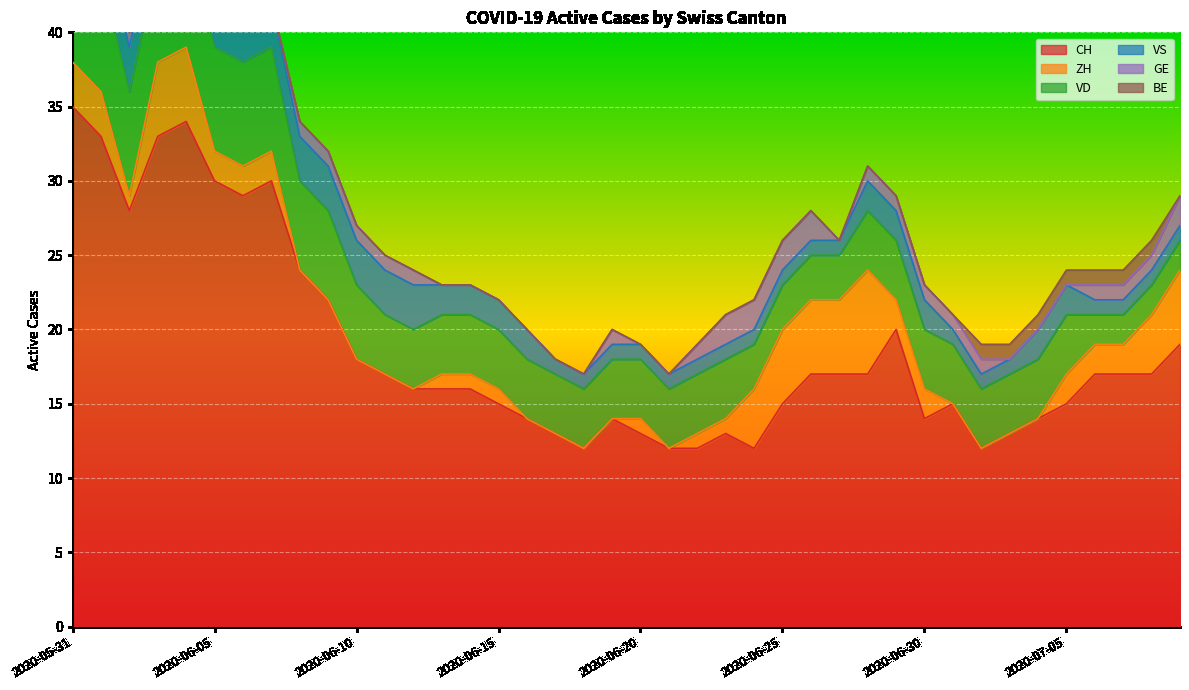

True or false: GE has a value of 1 at 2020-06-04.

True